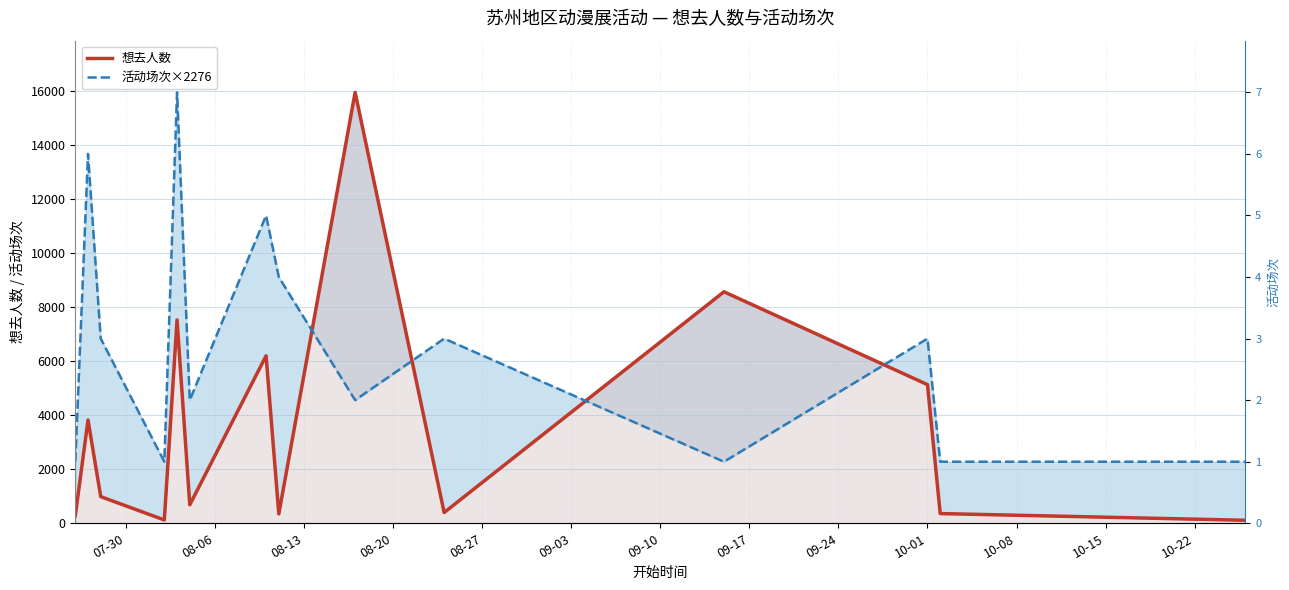

Rank the series by their maximum value, from highest to lowest.

想去人数, 活动场次×2276